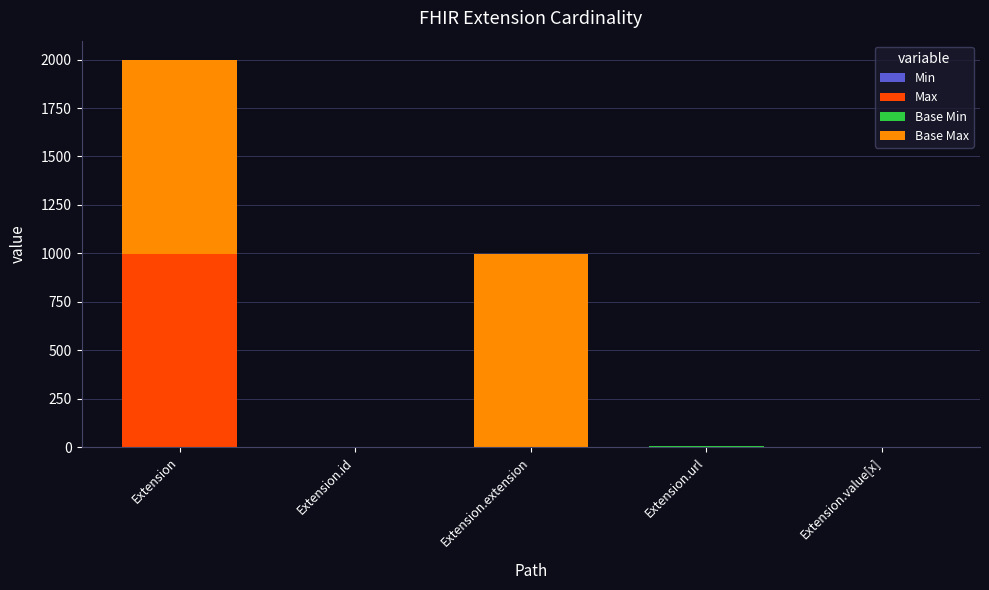

At which category is the sum across all series the highest?

Extension